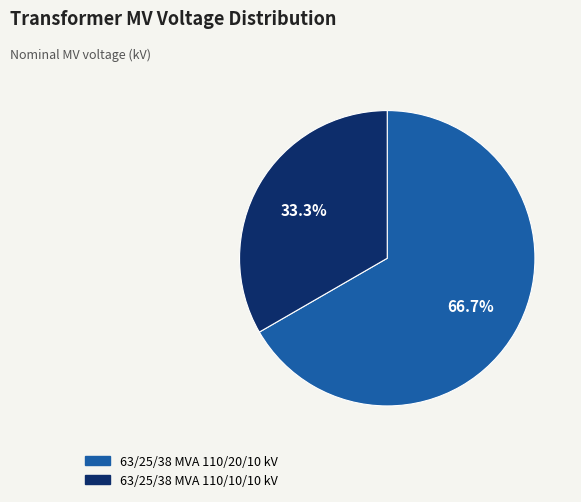

Which category has the smallest portion of the pie?

63/25/38 MVA 110/10/10 kV